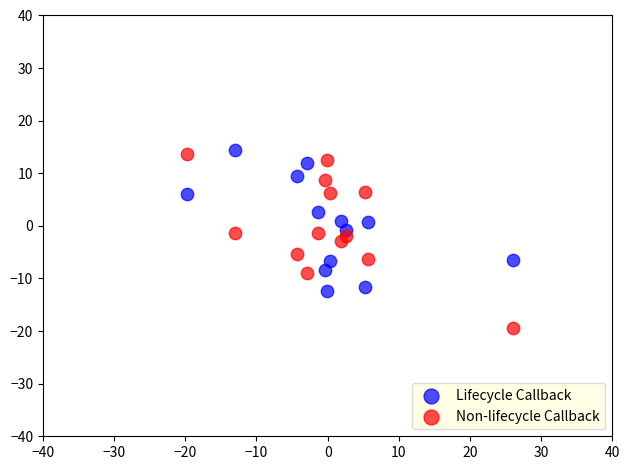

Which series reaches the minimum Y coordinate?

Non-lifecycle Callback